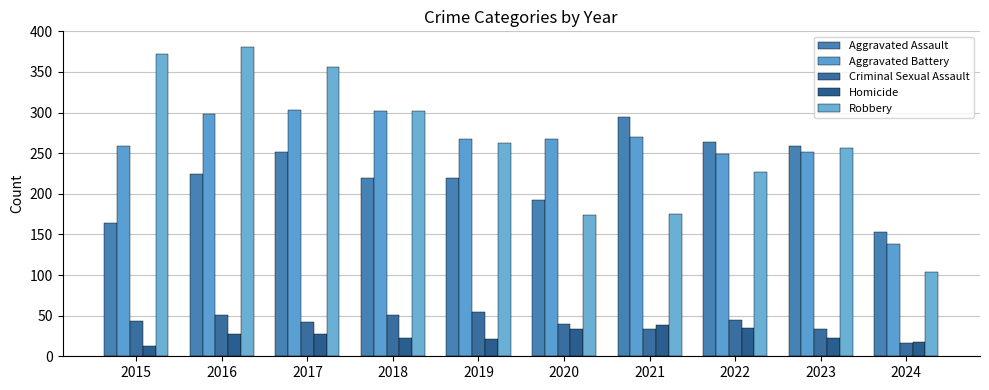

Which series changed the most between 2018 and 2024?

Robbery